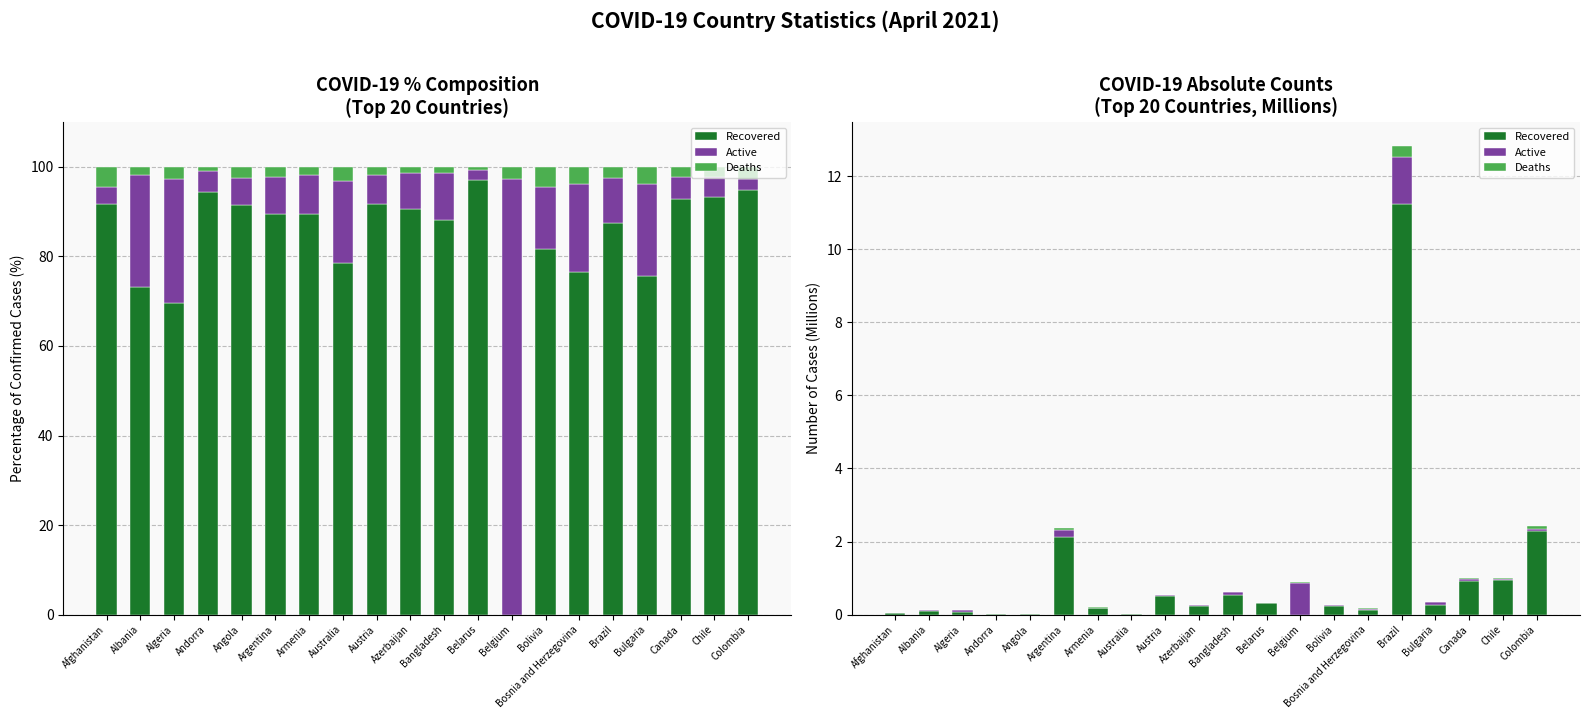

What is the average value of the Active series?

0.1